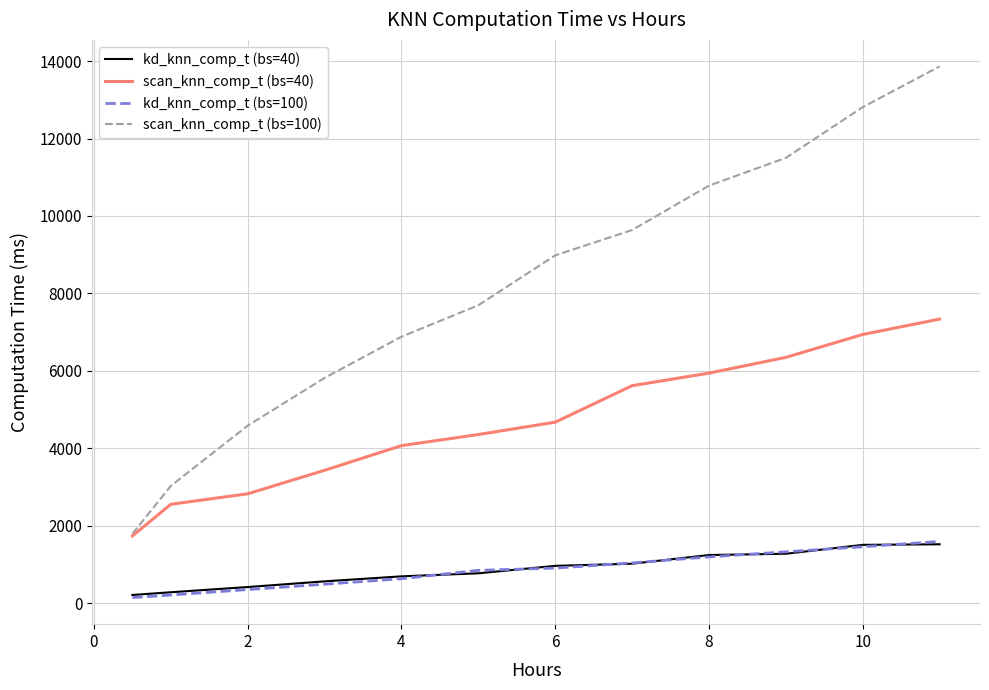

True or false: kd_knn_comp_t (bs=100) and scan_knn_comp_t (bs=40) cross at least once.

False